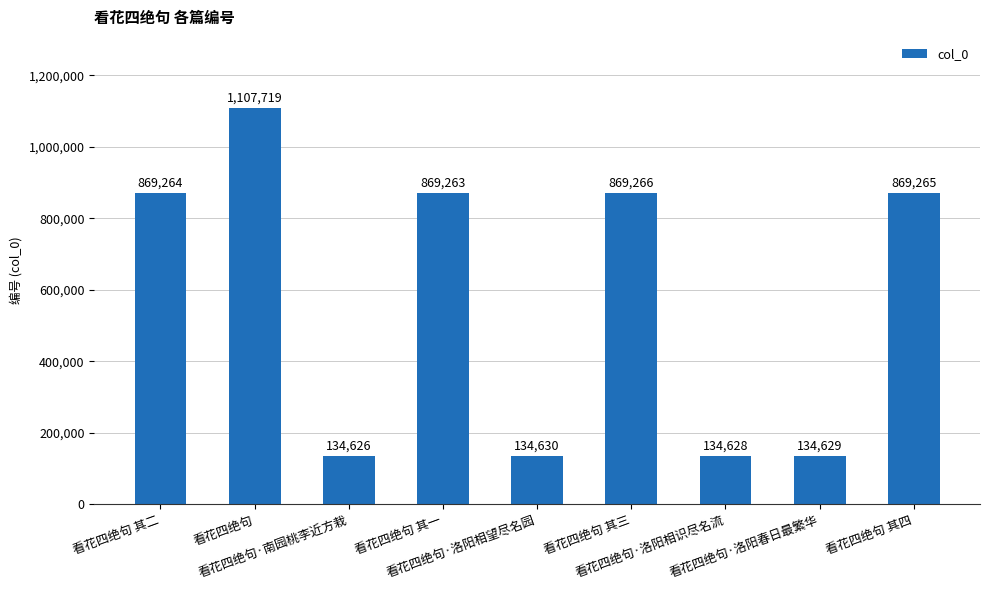

The value at 看花四绝句 其三 is 869266. True or false?

True